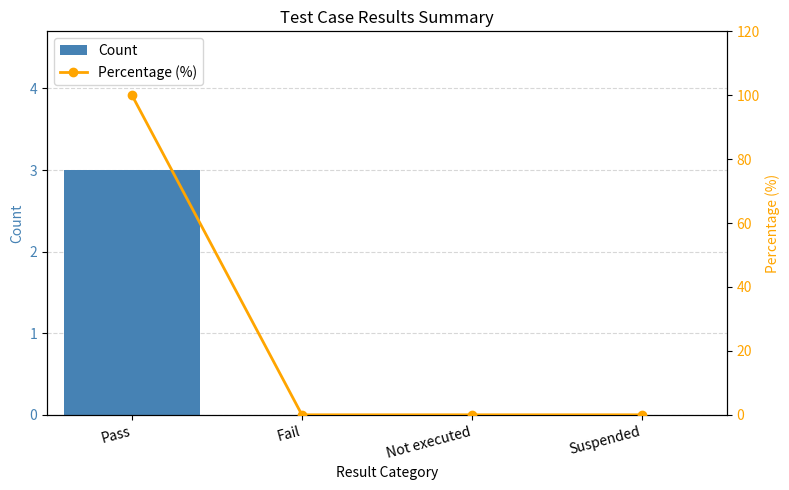

What is the sum of all Percentage (%) values?

100